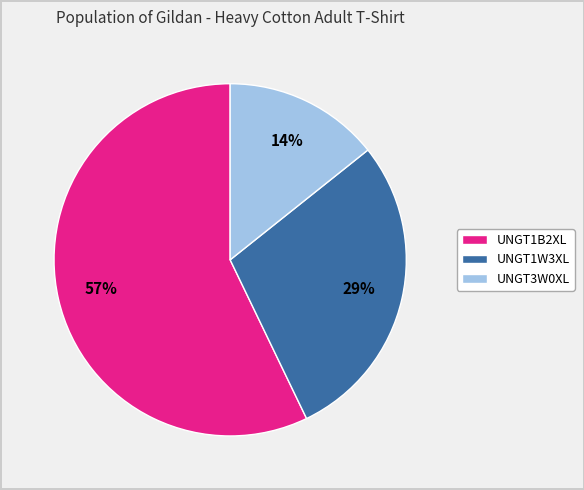

Is it true that UNGT1B2XL is 57% of the pie?

True